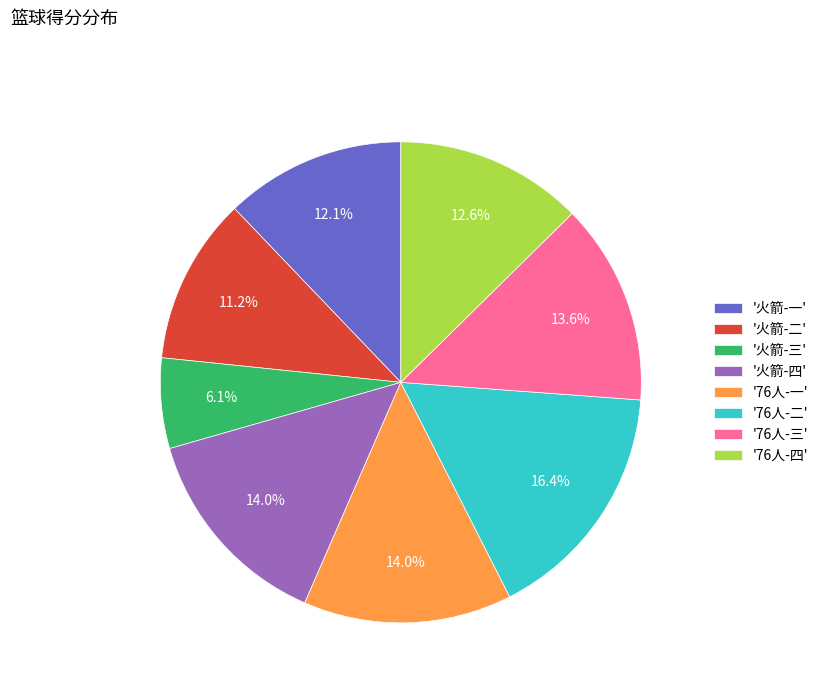

Is the sum of '火箭-三' and '76人-一' greater than half?

No